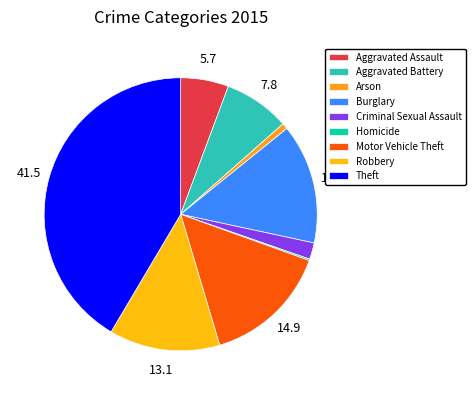

Rank the categories by value from highest to lowest.

Theft, Motor Vehicle Theft, Burglary, Robbery, Aggravated Battery, Aggravated Assault, Criminal Sexual Assault, Arson, Homicide